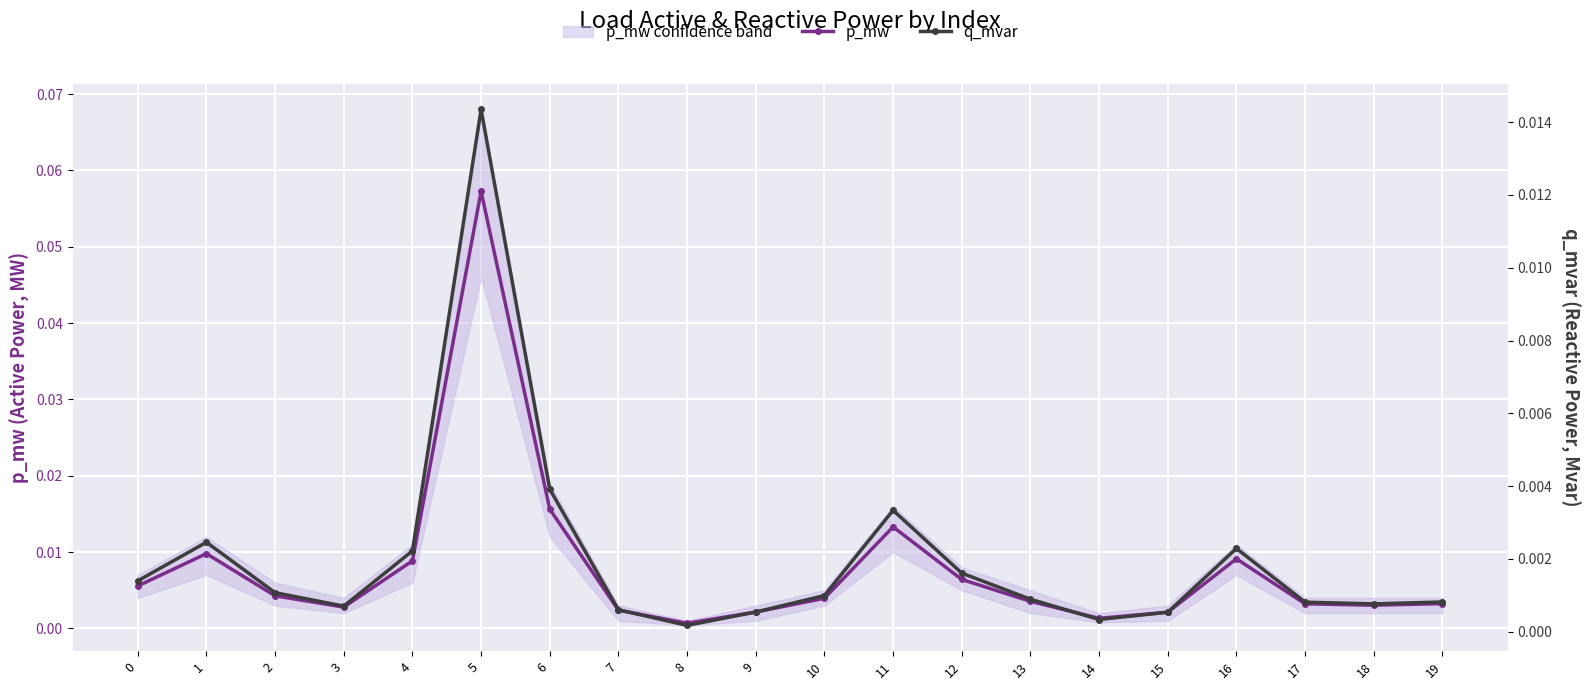

At how many categories does at least one series exceed 0?

20